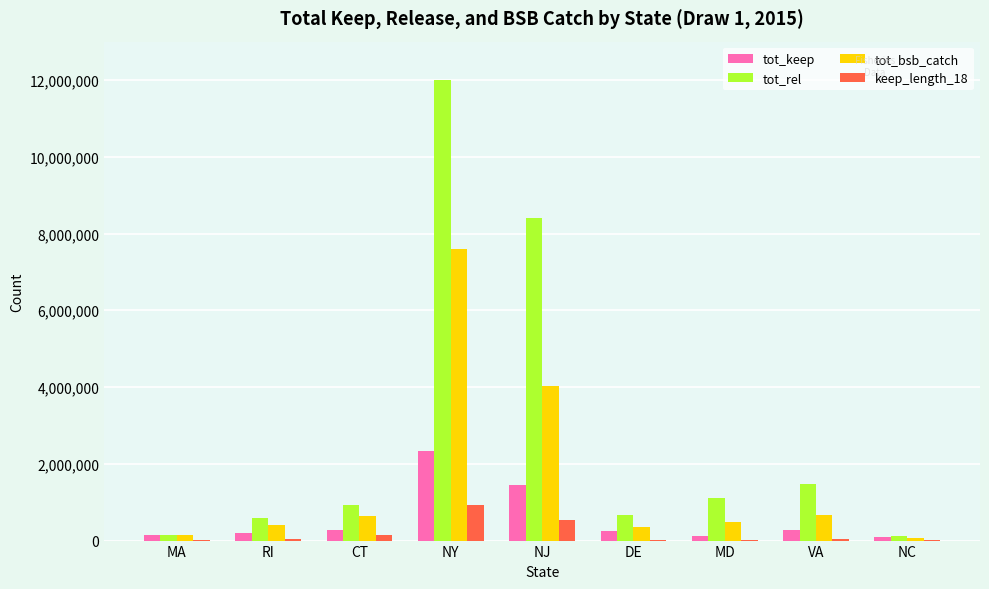

Between RI and NY, which series saw the biggest shift?

tot_rel